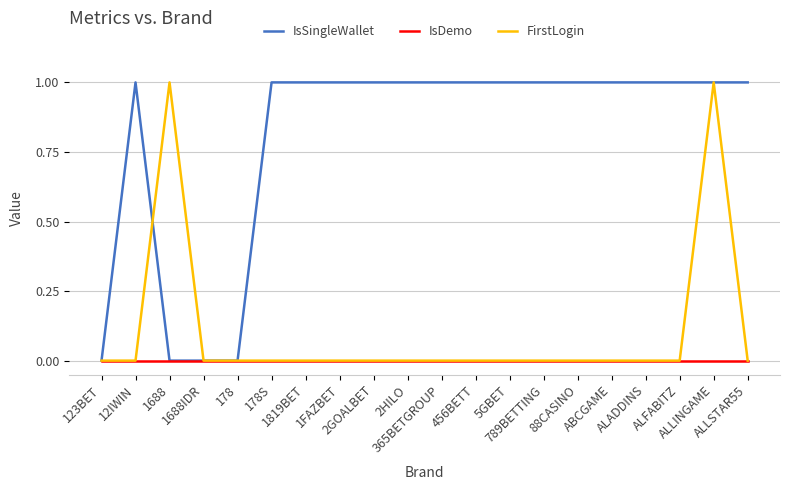

What is the total value across all series at 789BETTING?

1